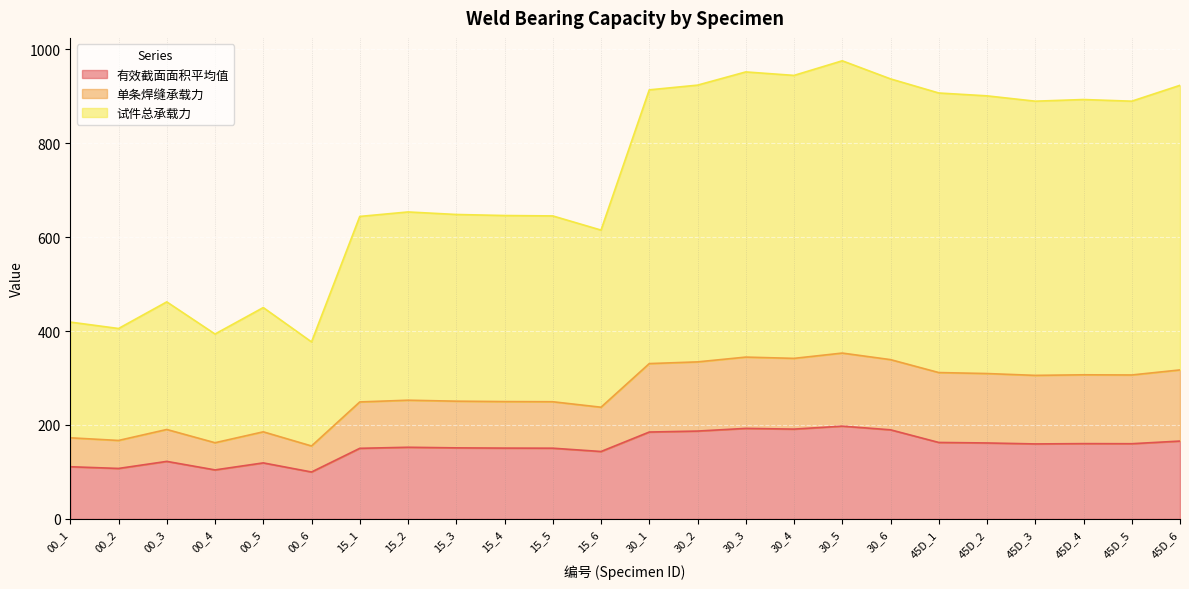

What is the total value across all series at 30_5?

975.2